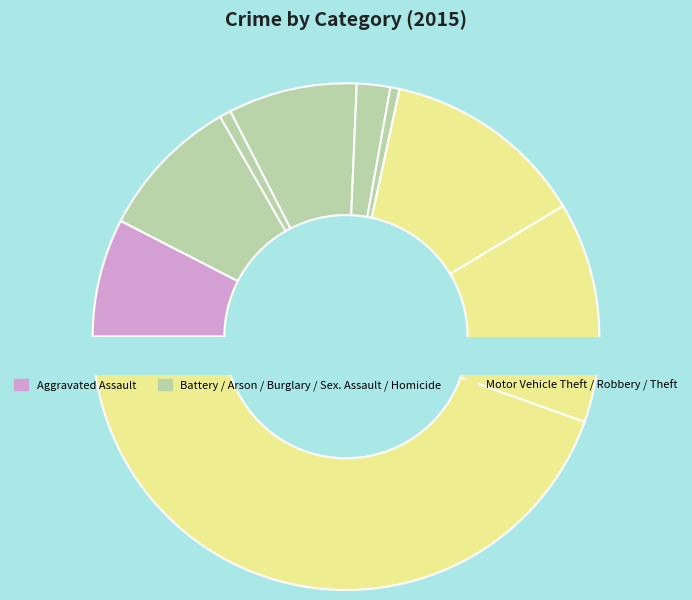

To the nearest percent, what portion does Homicide represent?

1%